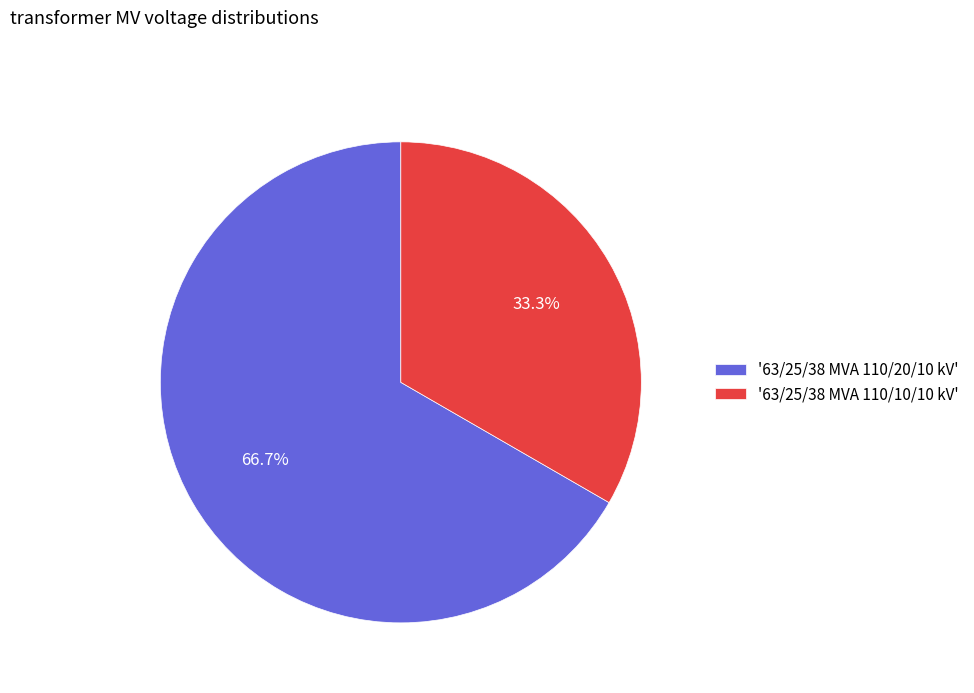

Rank the categories by value from highest to lowest.

'63/25/38 MVA 110/20/10 kV', '63/25/38 MVA 110/10/10 kV'